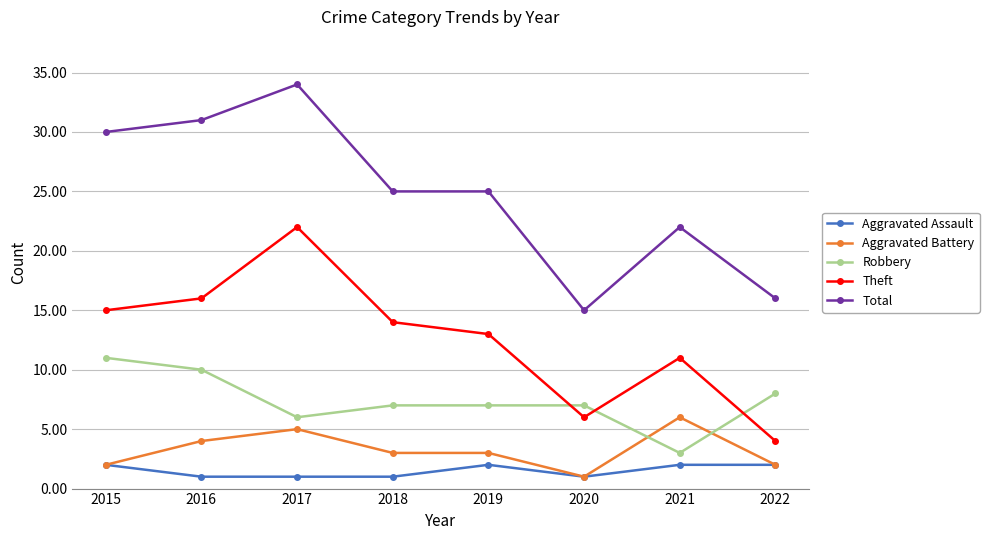

Count the number of data series in this chart.

5